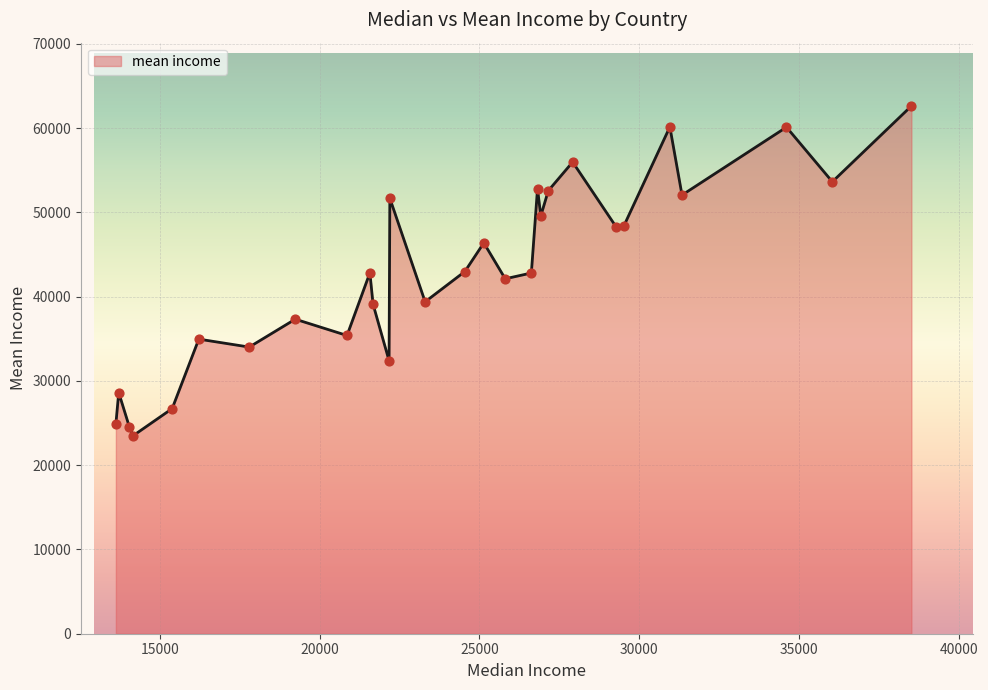

What is the maximum value shown in the chart?

62636